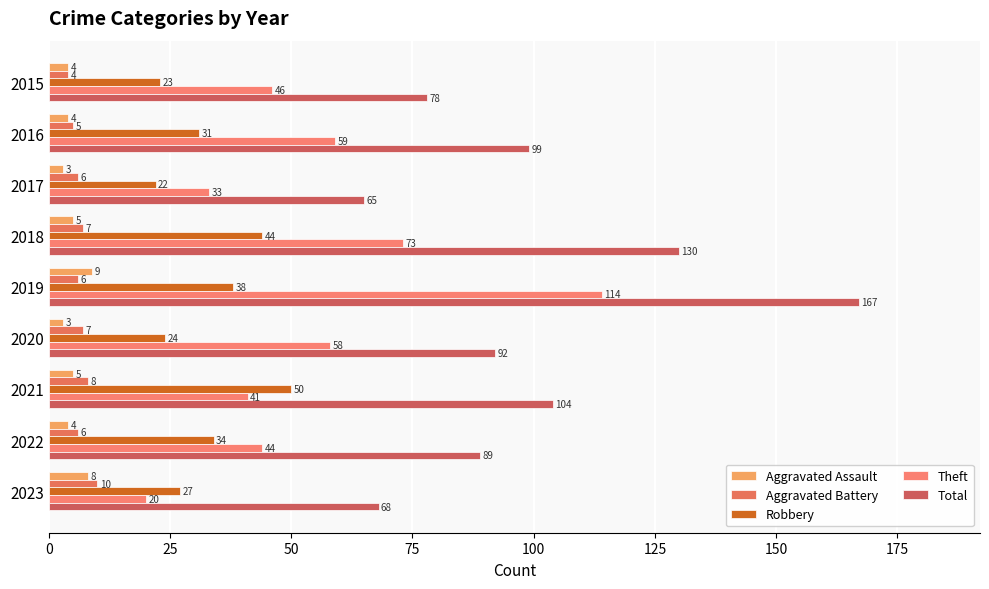

How many values in the Theft series are below 46?

4